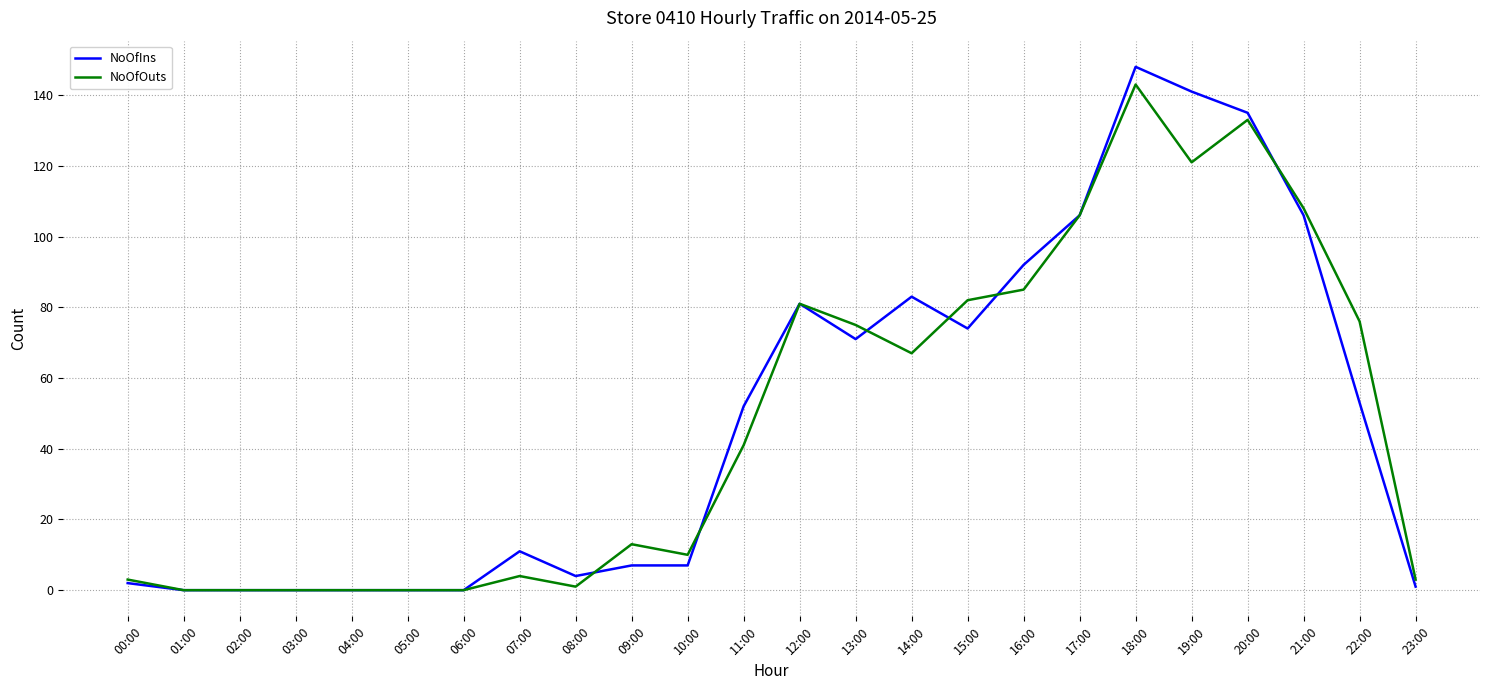

Which series has the widest spread of values?

NoOfIns